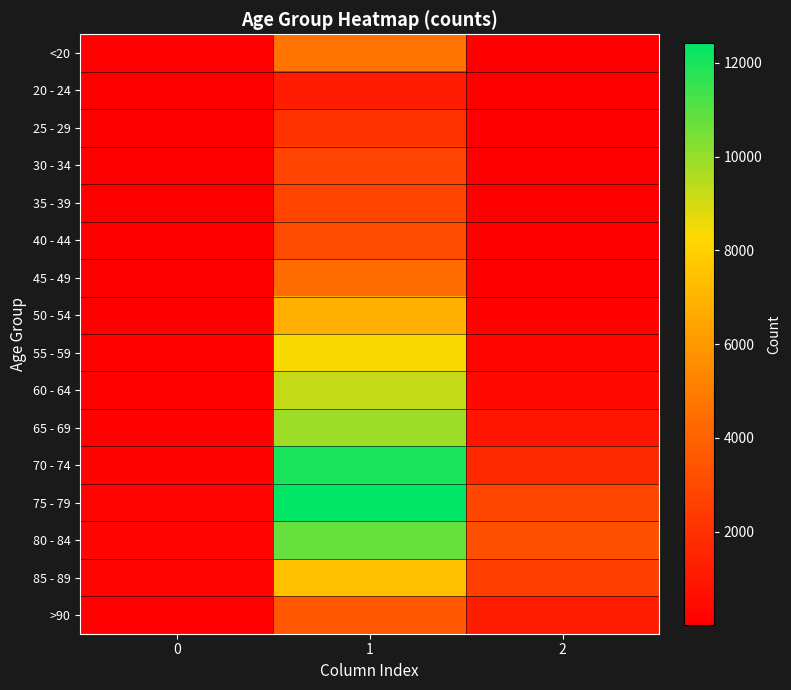

Which category has the lowest value across all series?

2